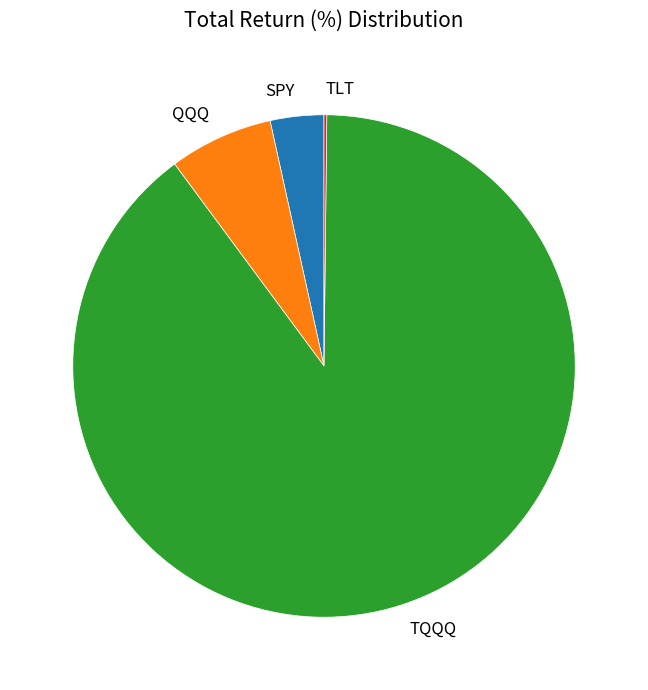

Between QQQ and SPY, which is larger?

QQQ